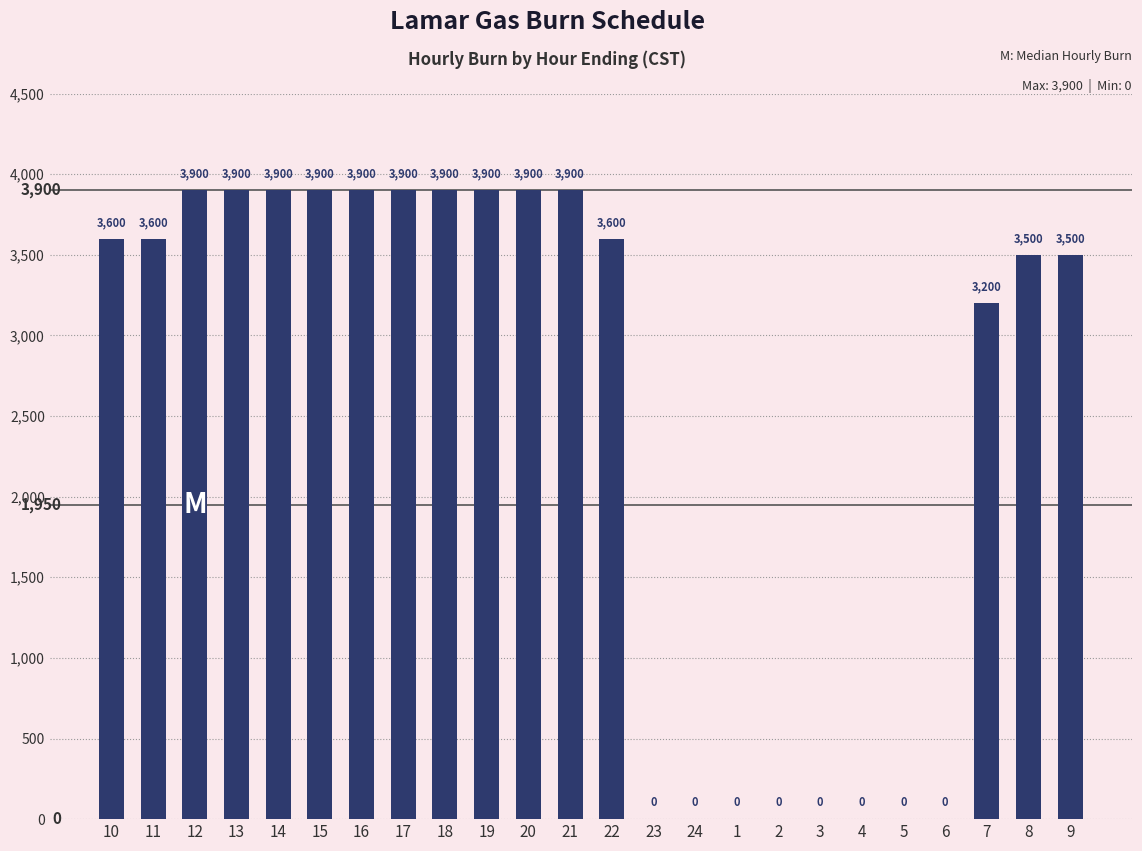

Reading right to left, transcribe all the data shown in this chart.

3500	3500	3200	0	0	0	0	0	0	0	0	3600	3900	3900	3900	3900	3900	3900	3900	3900	3900	3900	3600	3600